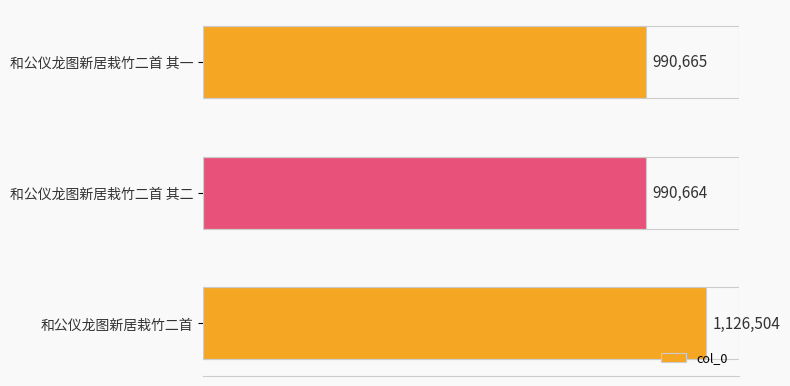

List the labels in order of value, largest first.

和公仪龙图新居栽竹二首, 和公仪龙图新居栽竹二首 其一, 和公仪龙图新居栽竹二首 其二